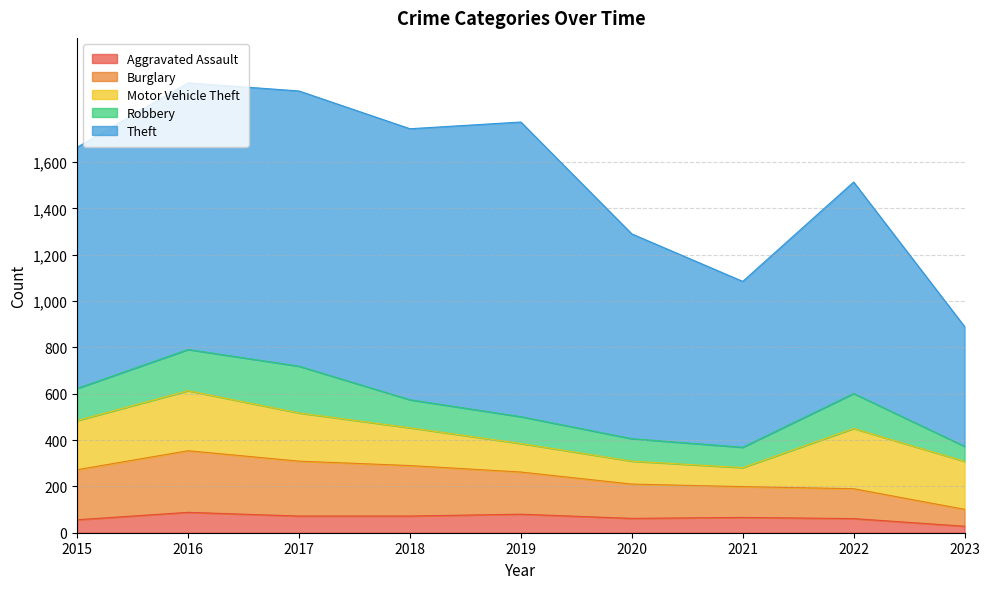

The value of Burglary at 2019 is 182. True or false?

True